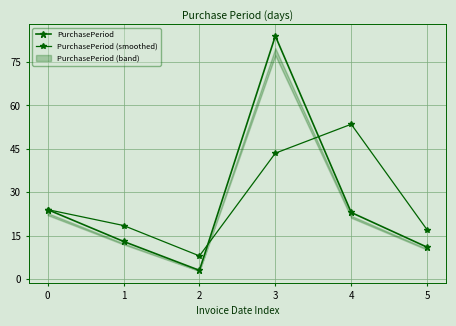

Does the chart have visible grid lines?

Yes